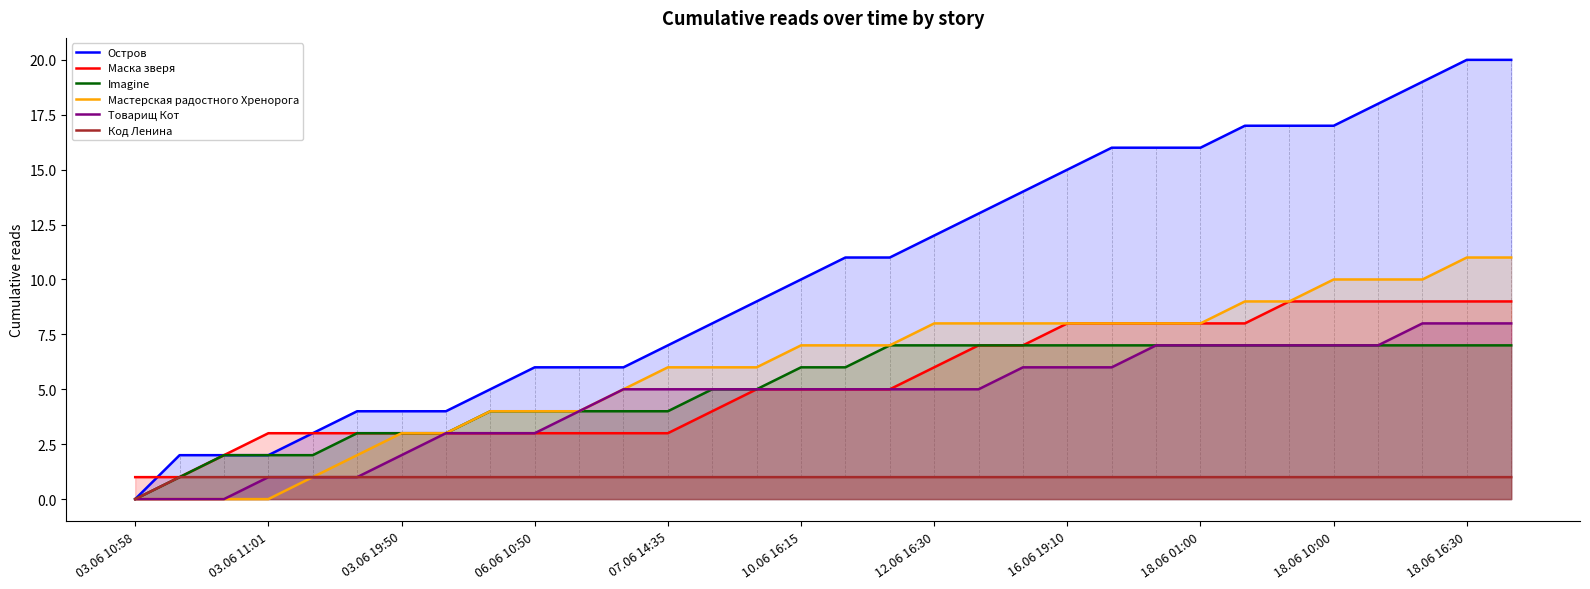

Count the Код Ленина values in the range 1 to 2.

31